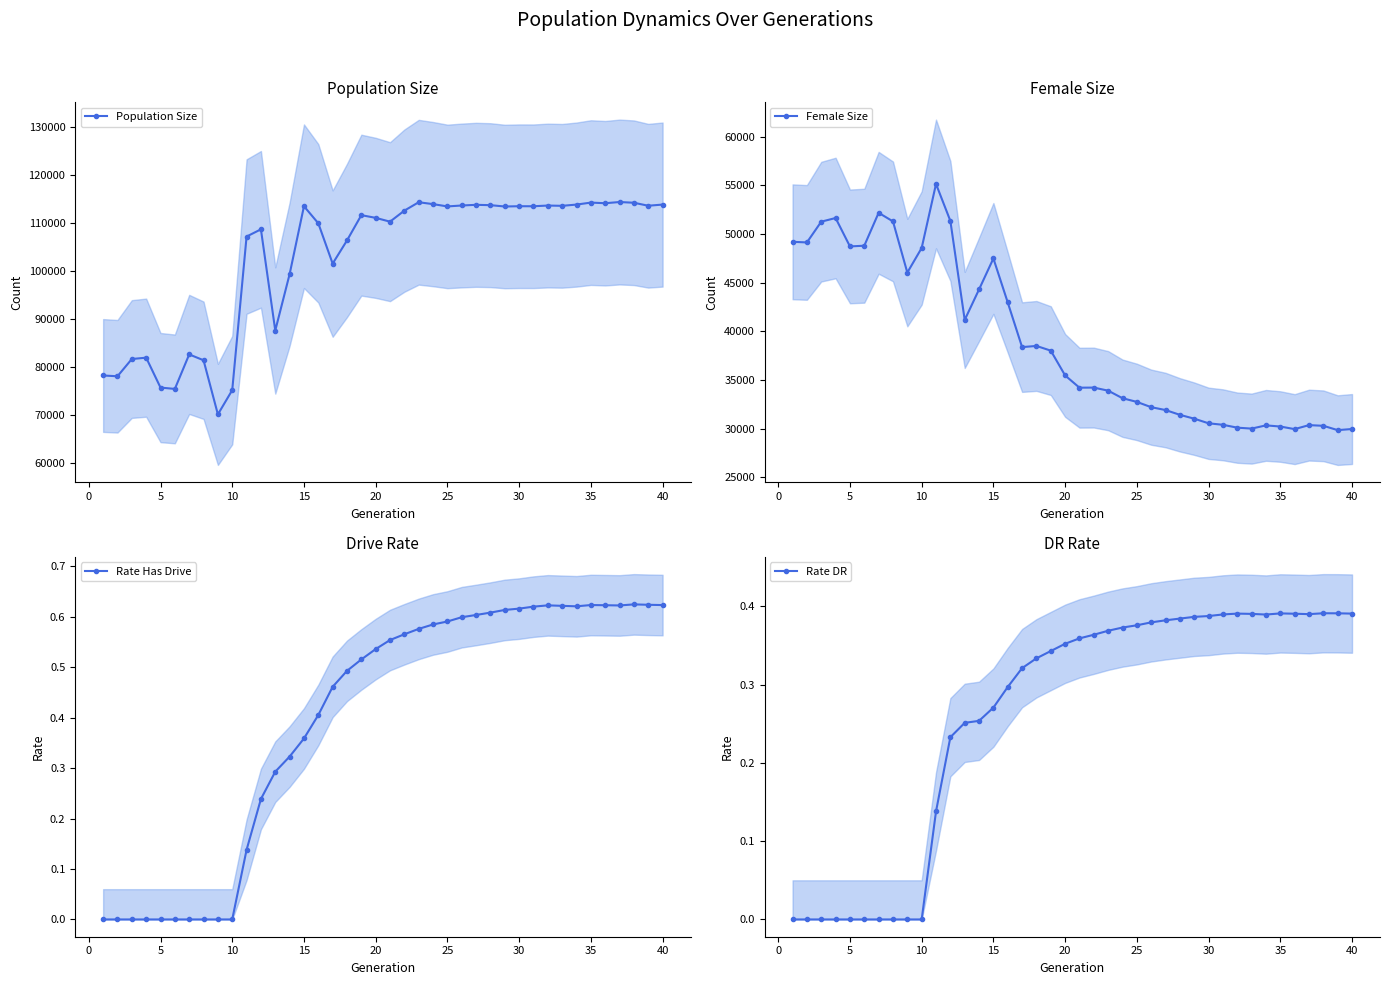

What is the difference between the highest and lowest values at 20?

111134.6